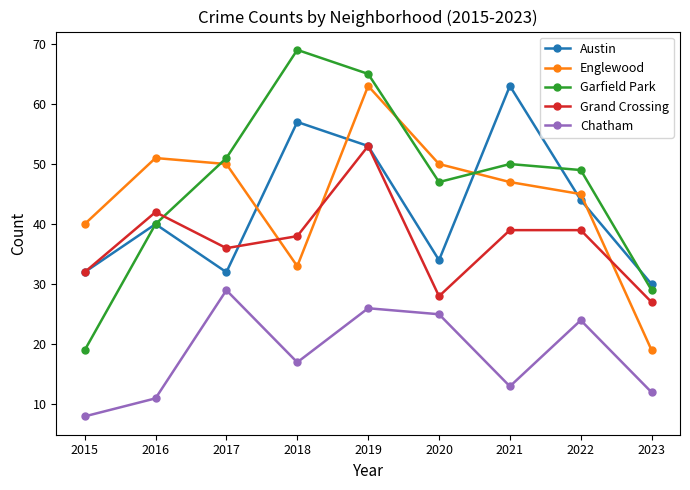

What are all the series names shown in the legend?

Austin, Englewood, Garfield Park, Grand Crossing, Chatham